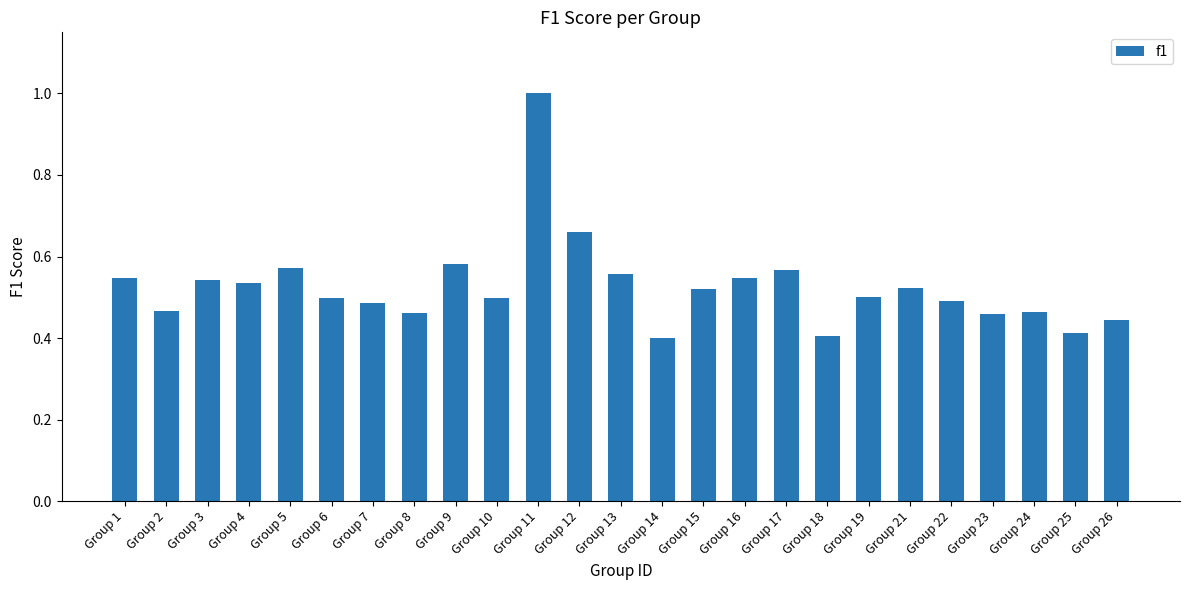

Does the chart contain stacked bars?

No